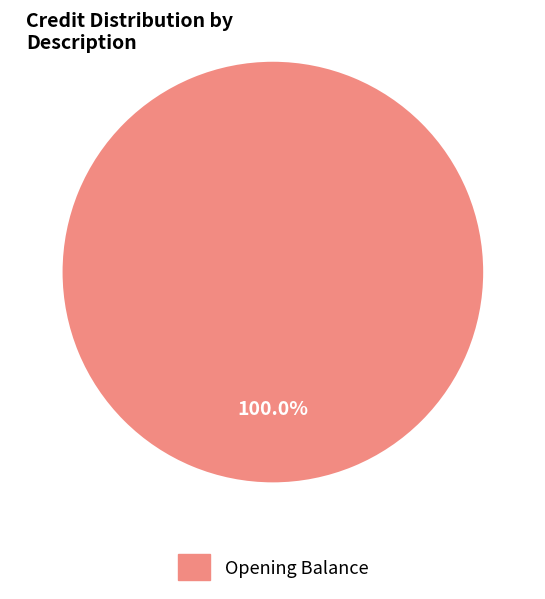

Rank the categories by value from lowest to highest.

Opening Balance